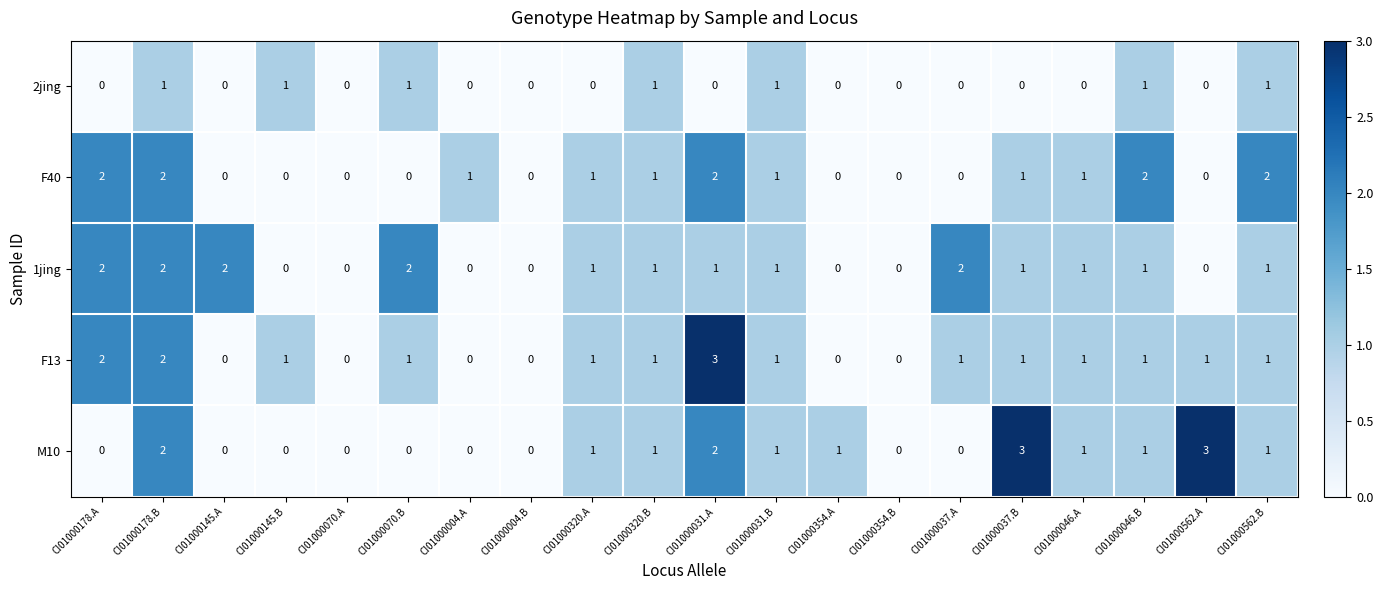

Is it true that F40 equals 0 at CI01000070.A?

True